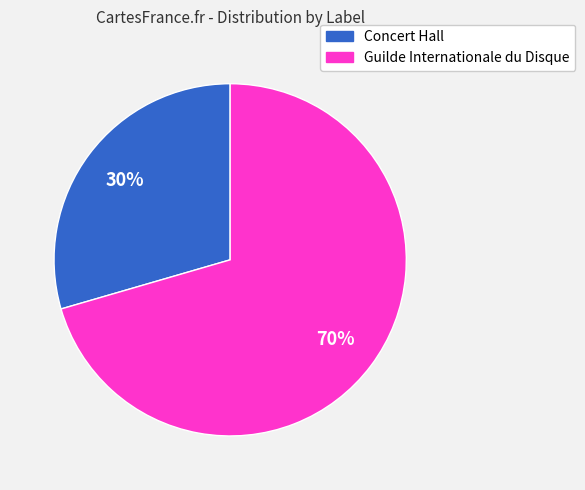

What is the ratio of the value at Concert Hall to the value at Guilde Internationale du Disque?

0.4